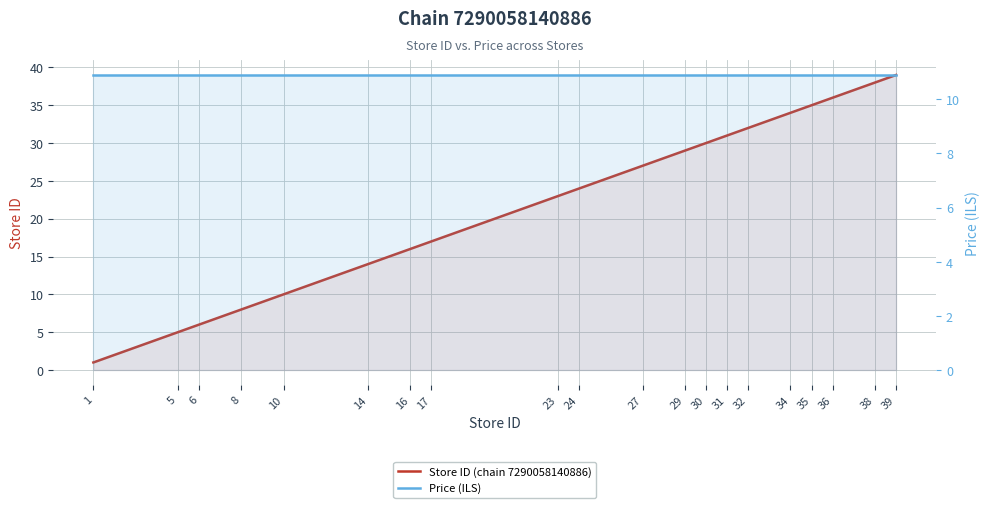

Reading right to left, what are all the values shown in this chart?

Store ID (chain 7290058140886): 39=39.0	38=38.0	36=36.0	35=35.0	34=34.0	32=32.0	31=31.0	30=30.0	29=29.0	27=27.0	24=24.0	23=23.0	17=17.0	16=16.0	14=14.0	10=10.0	8=8.0	6=6.0	5=5.0	1=1.0
Price (ILS): 39=10.9	38=10.9	36=10.9	35=10.9	34=10.9	32=10.9	31=10.9	30=10.9	29=10.9	27=10.9	24=10.9	23=10.9	17=10.9	16=10.9	14=10.9	10=10.9	8=10.9	6=10.9	5=10.9	1=10.9